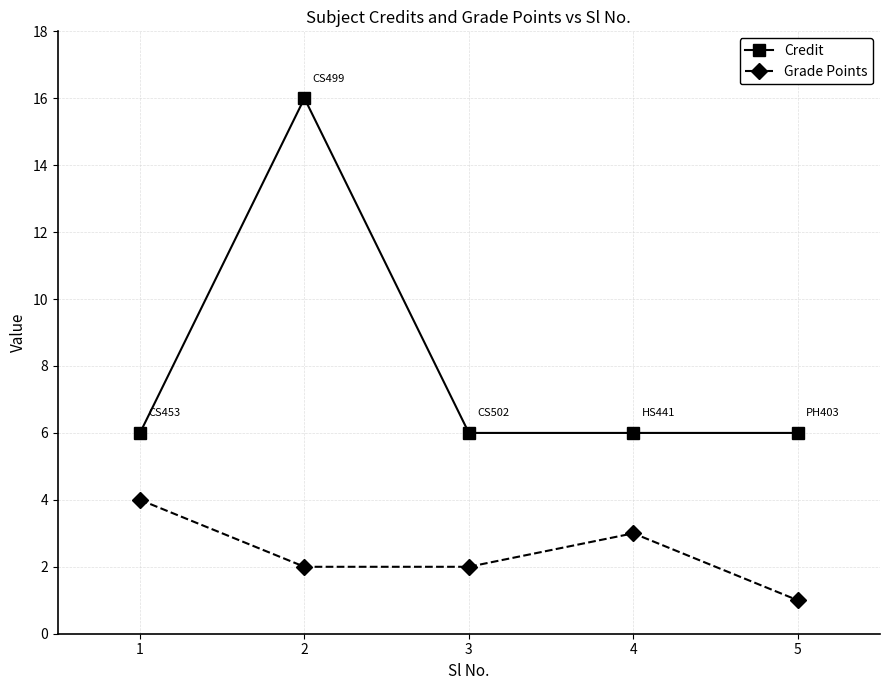

Does the chart have visible grid lines?

Yes